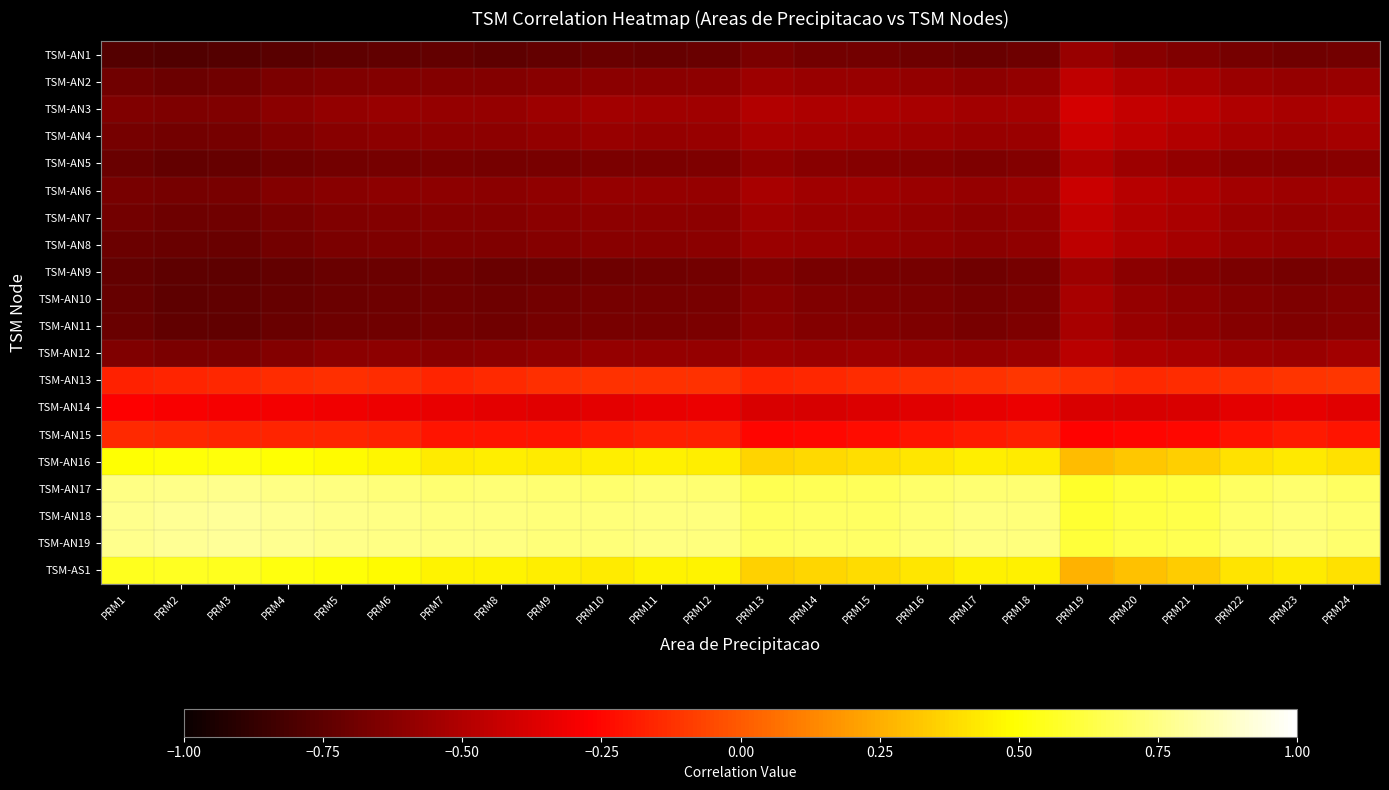

What is the spread (max minus min) of values at PRM14?

1.4